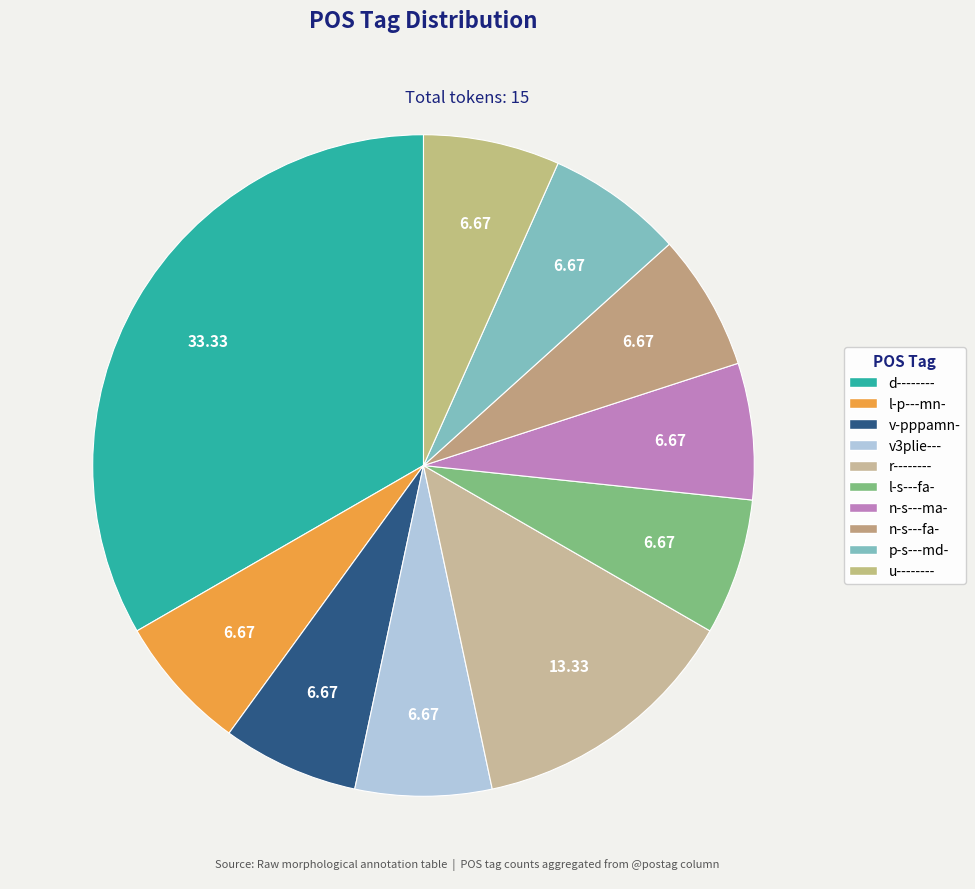

To the nearest percent, what is the difference between the largest and smallest slice percentages?

27%